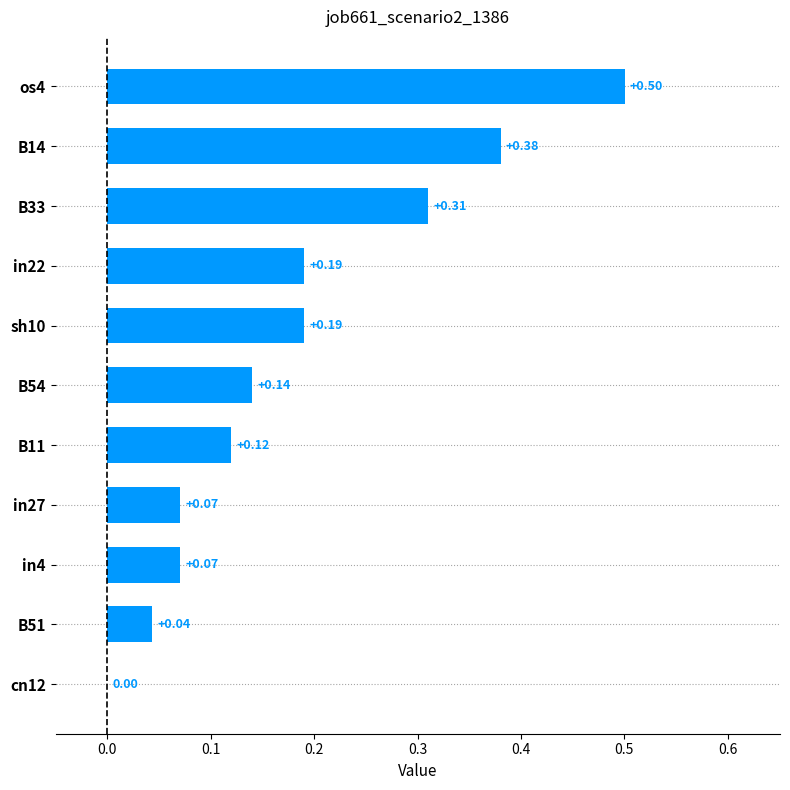

What is the change in value from os4 to in4?

-0.4